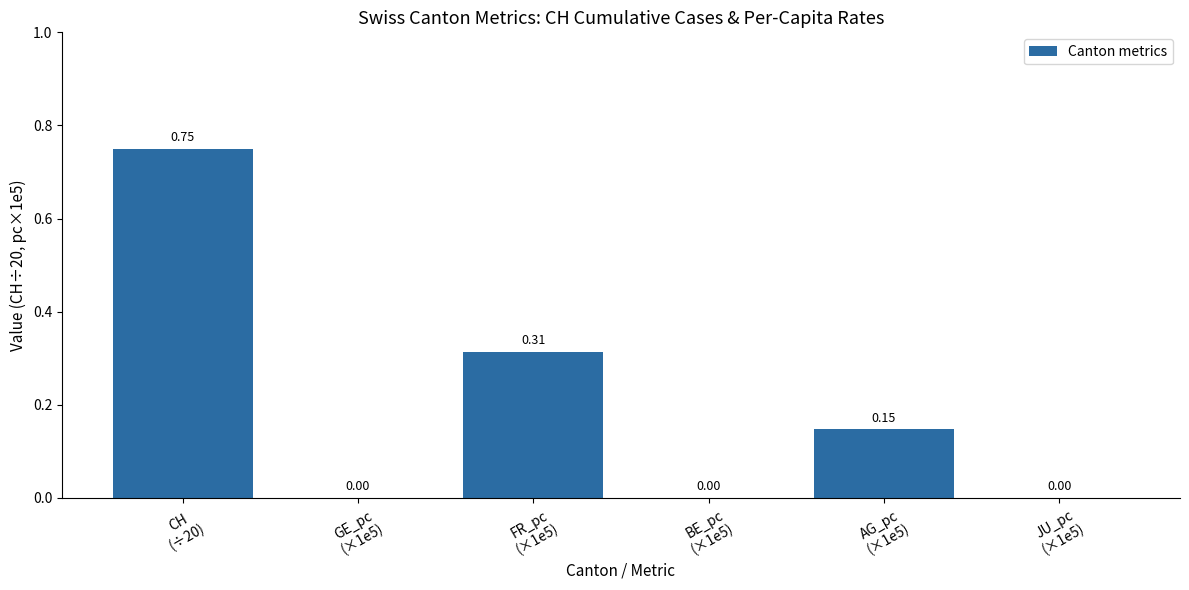

What is the sum of the values at FR_pc
(×1e5) and BE_pc
(×1e5)?

0.3